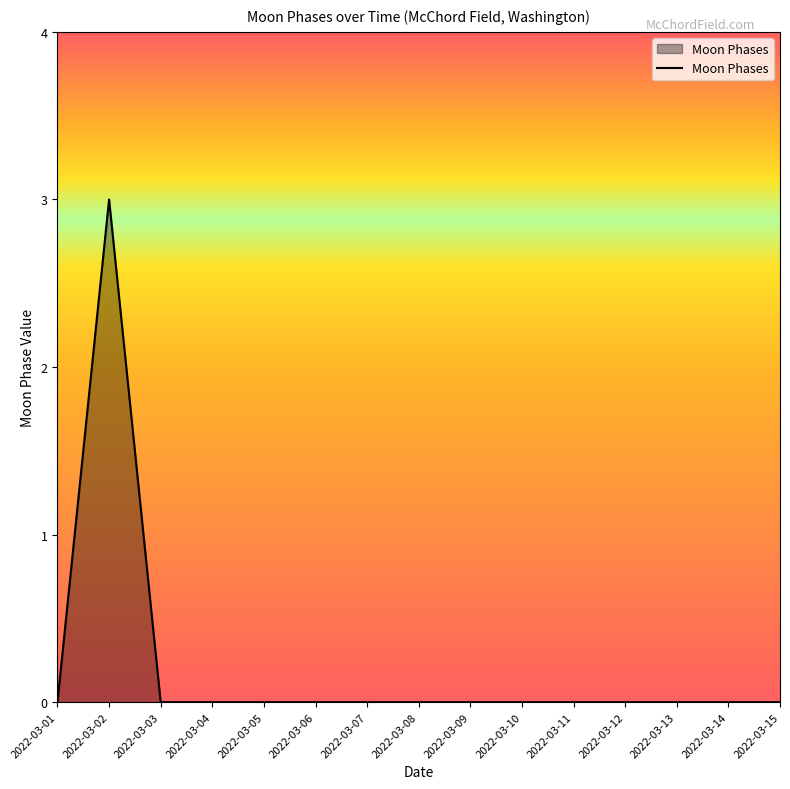

The chart shows a value of 1 at 2022-03-14. True or false?

False